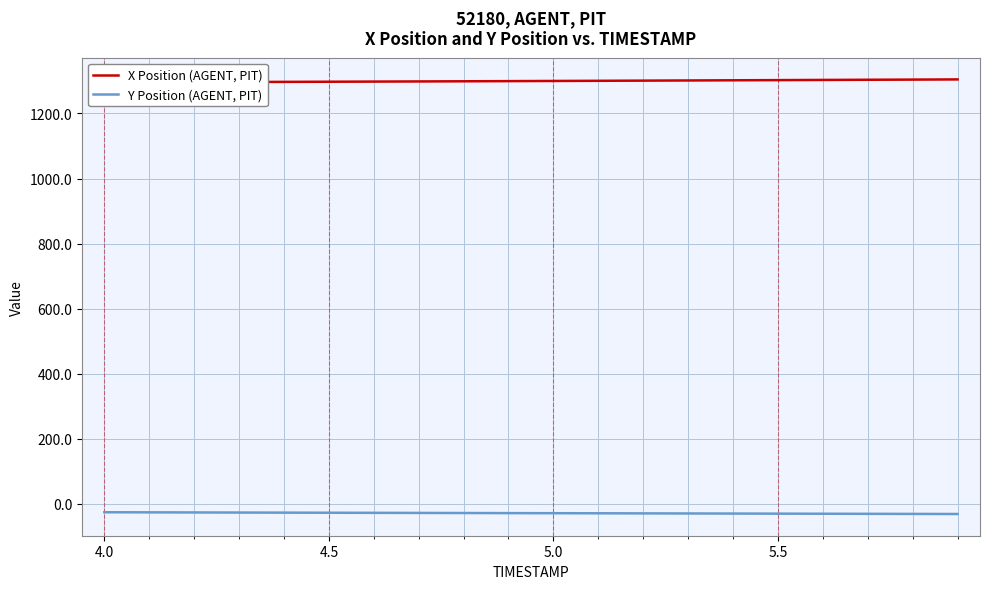

True or false: Y Position (AGENT, PIT) has a value of -20.8 at 19.

False